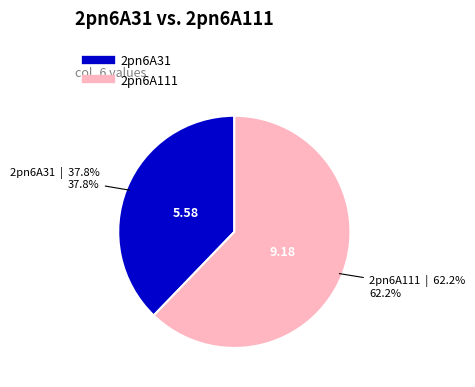

Is there any slice that represents more than half of the pie?

Yes